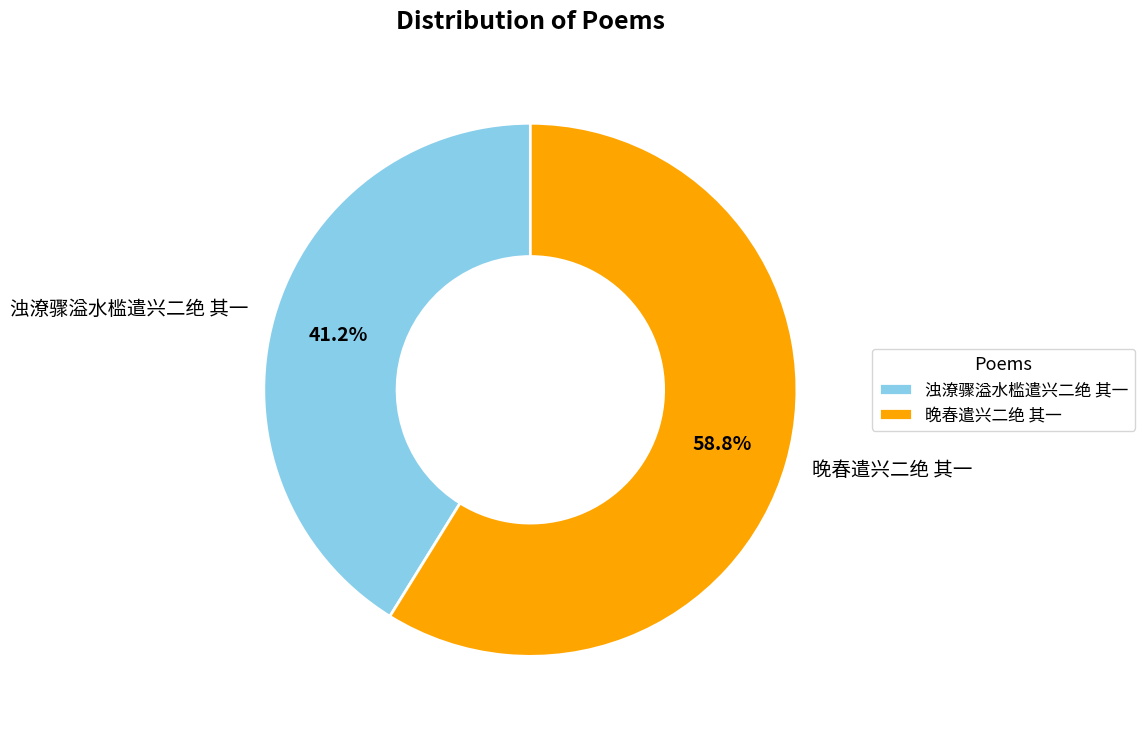

How many slices are in this pie chart?

2